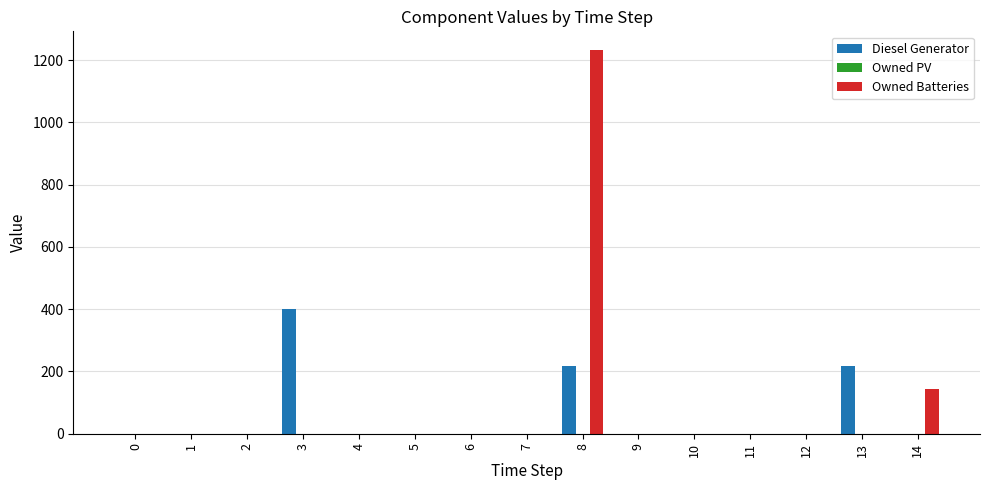

At which label does Owned Batteries reach its peak?

8